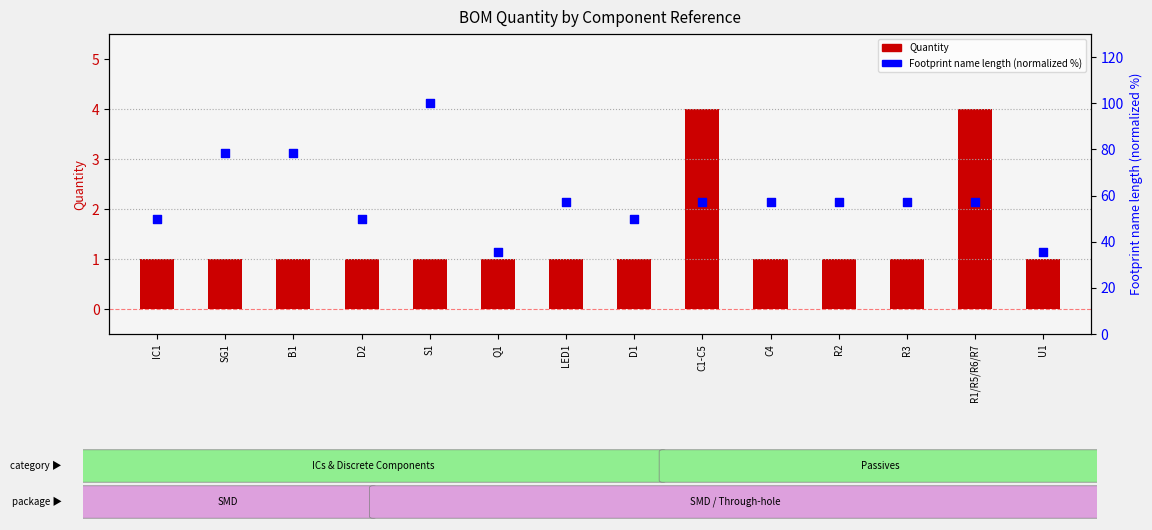

What are all the series names shown in the legend?

Quantity, Footprint name length (normalized %)